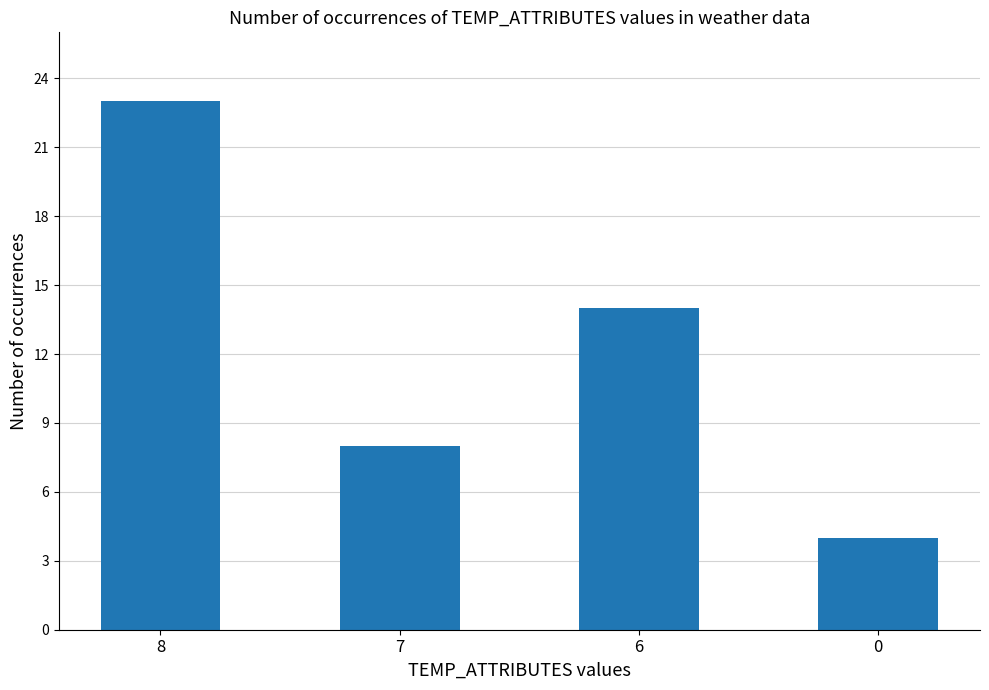

How many series are shown in this chart?

1